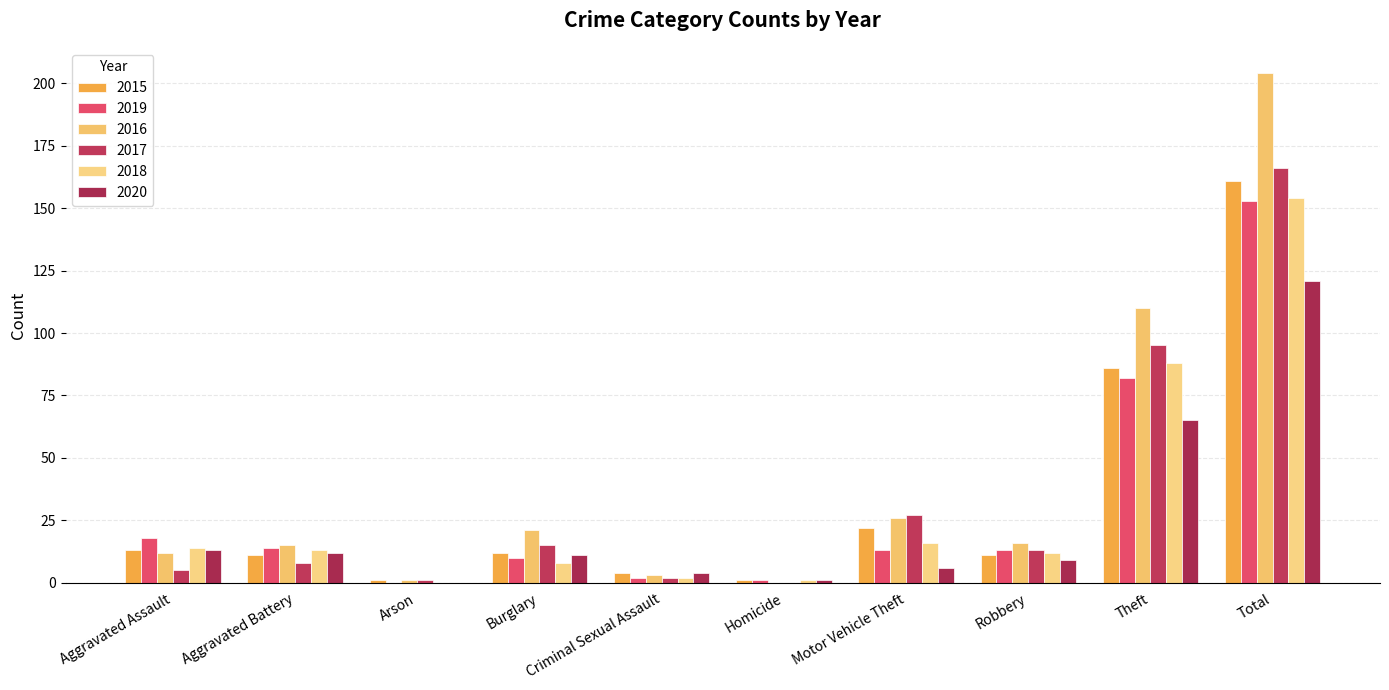

Are the bars horizontal?

No